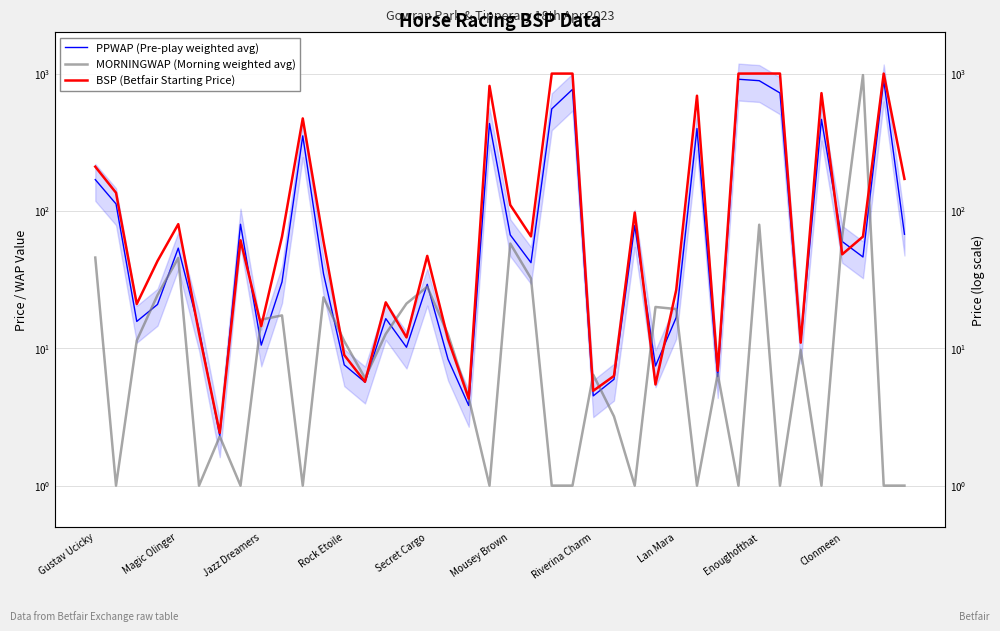

What is the total value across all series at 33?

1724.6